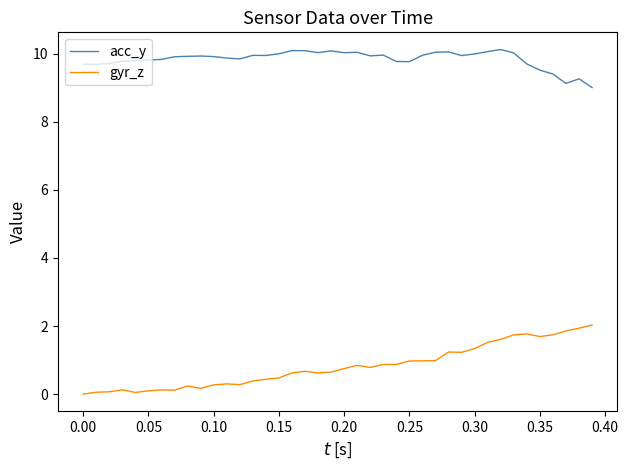

List the series in order of their overall mean, highest first.

acc_y, gyr_z